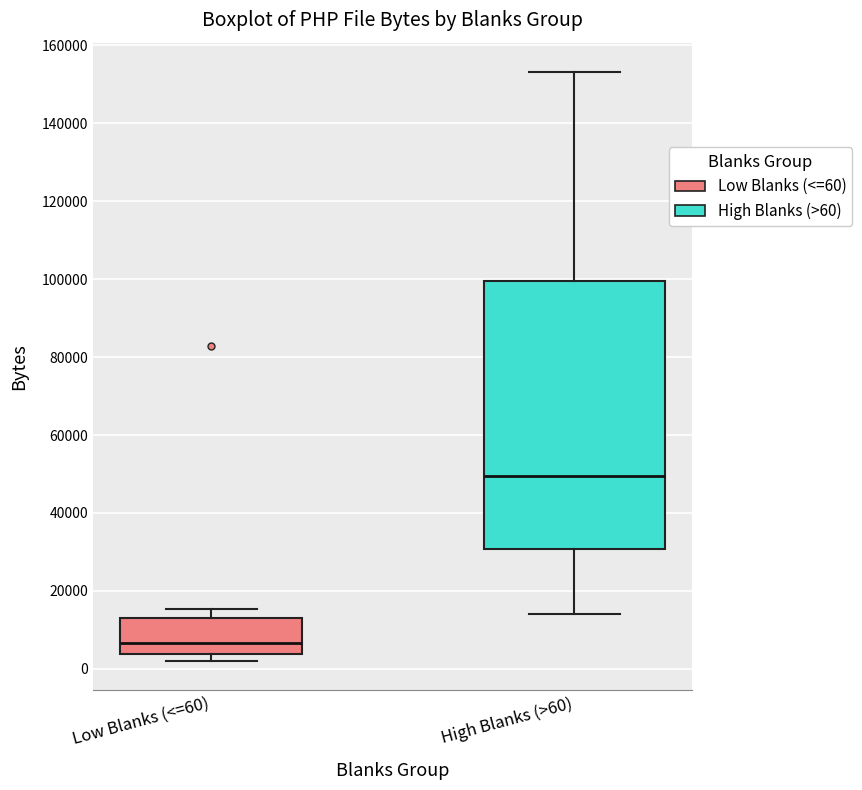

Comparing the boxes themselves (not the whiskers), which one is the tallest?

High Blanks (>60)